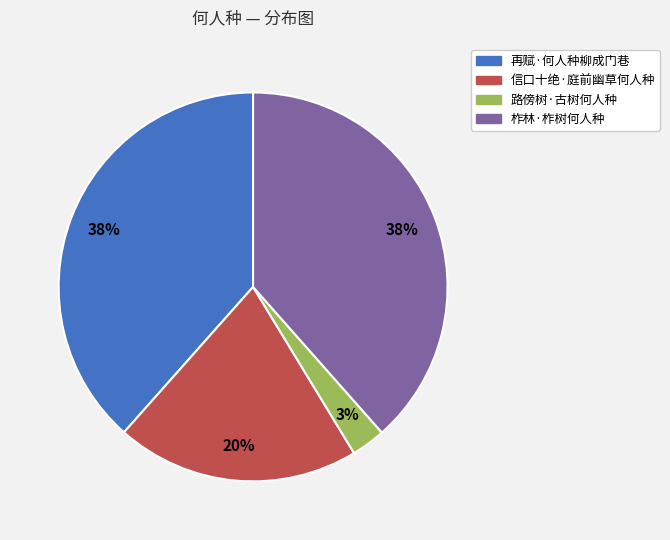

Which has a higher value, 再赋·何人种柳成门巷 or 路傍树·古树何人种?

再赋·何人种柳成门巷